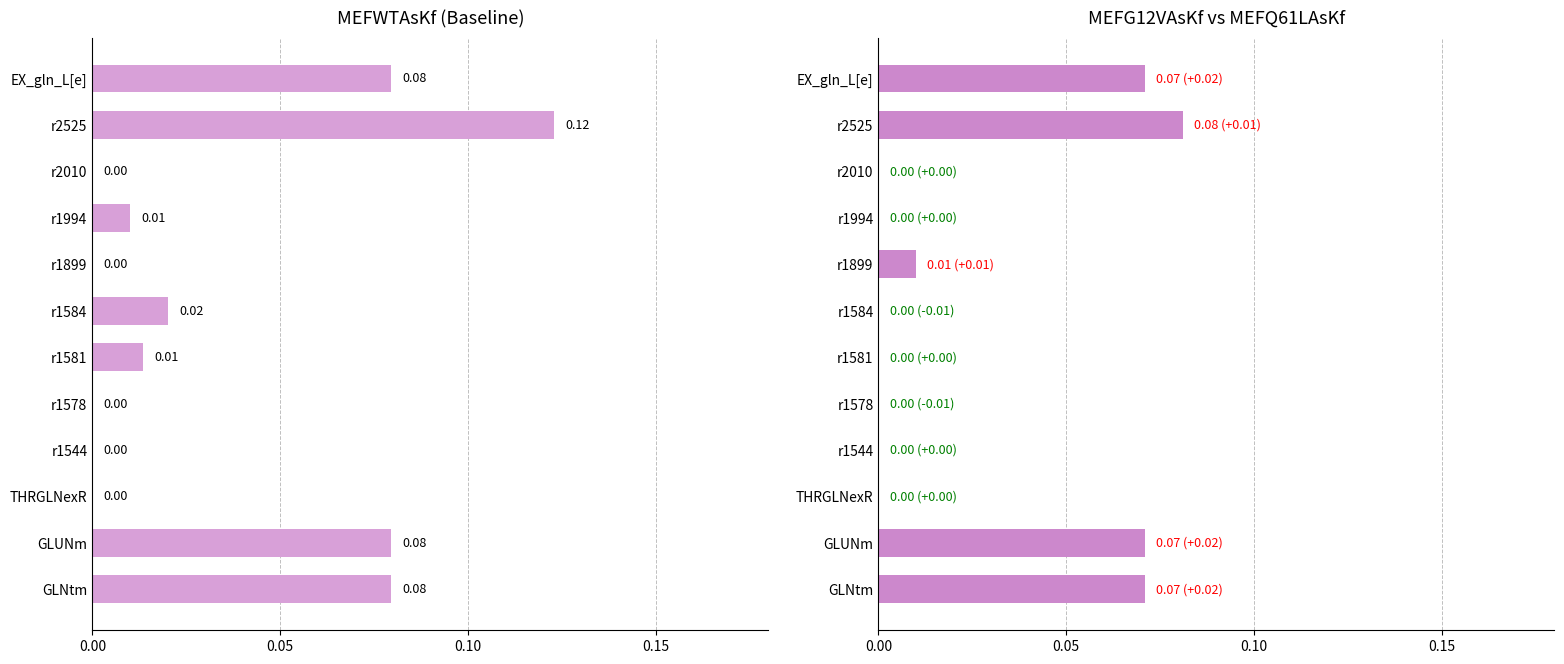

Rank the series by their average value, from highest to lowest.

MEFWTAsKf, MEFG12VAsKf